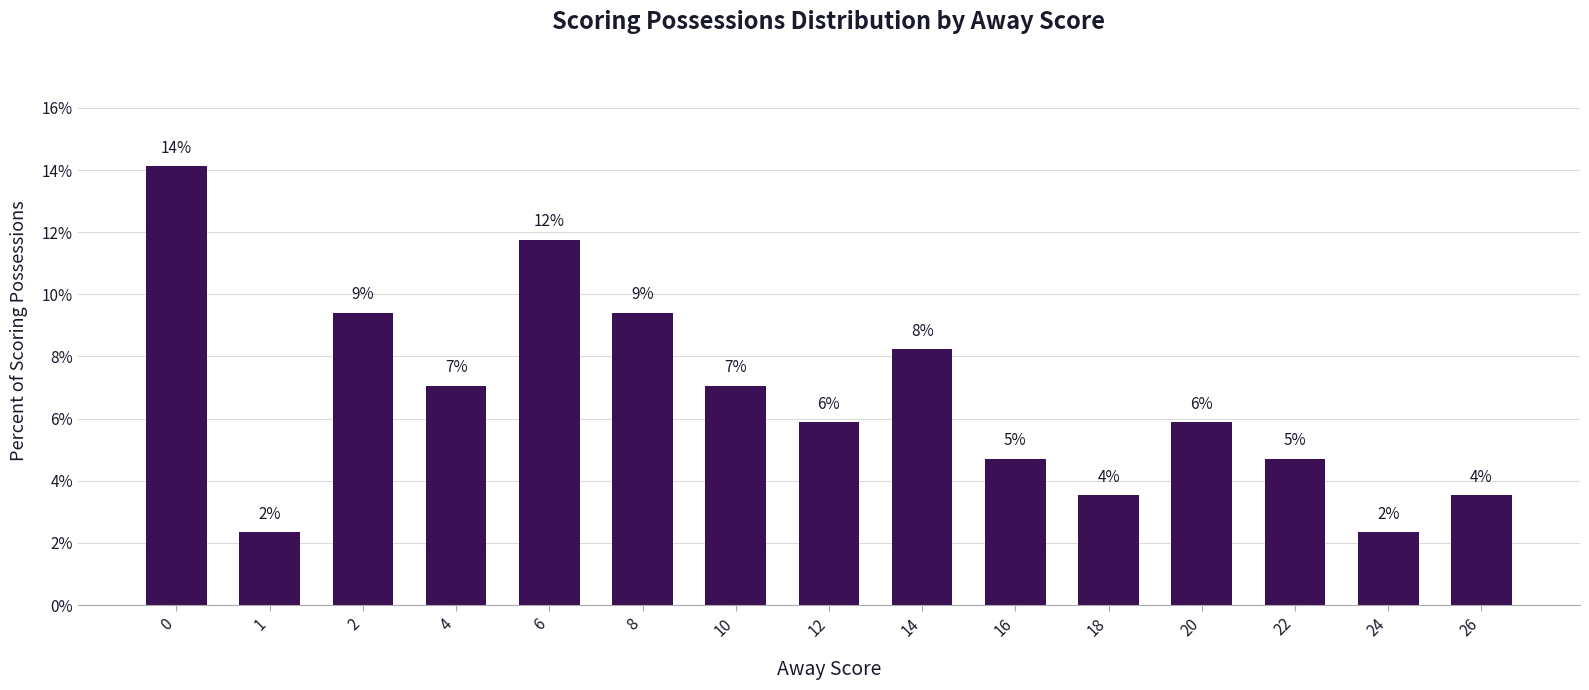

What is the difference between the values at 22 and 26?

1.2